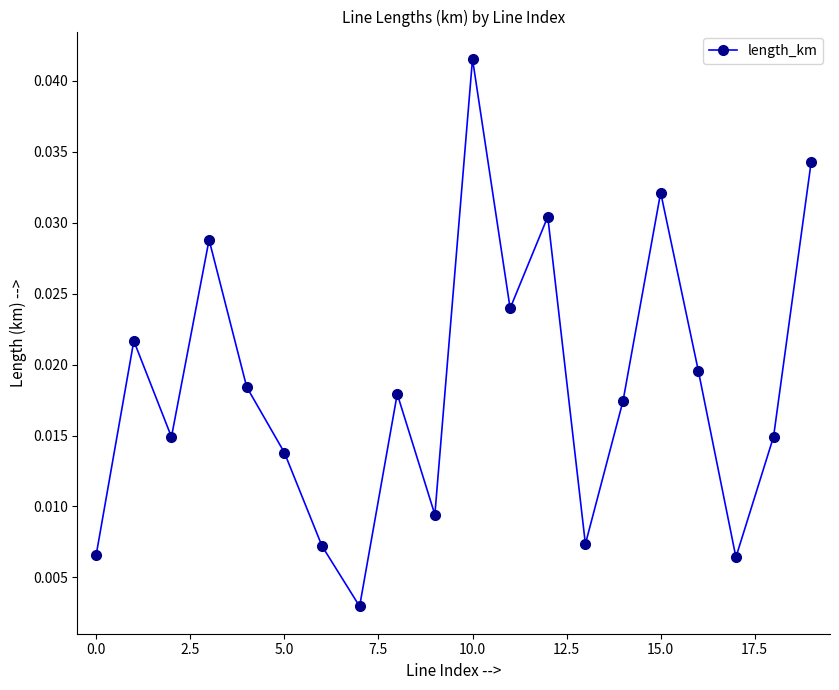

How many interior local valleys (lower than both neighbors) does the data have?

6